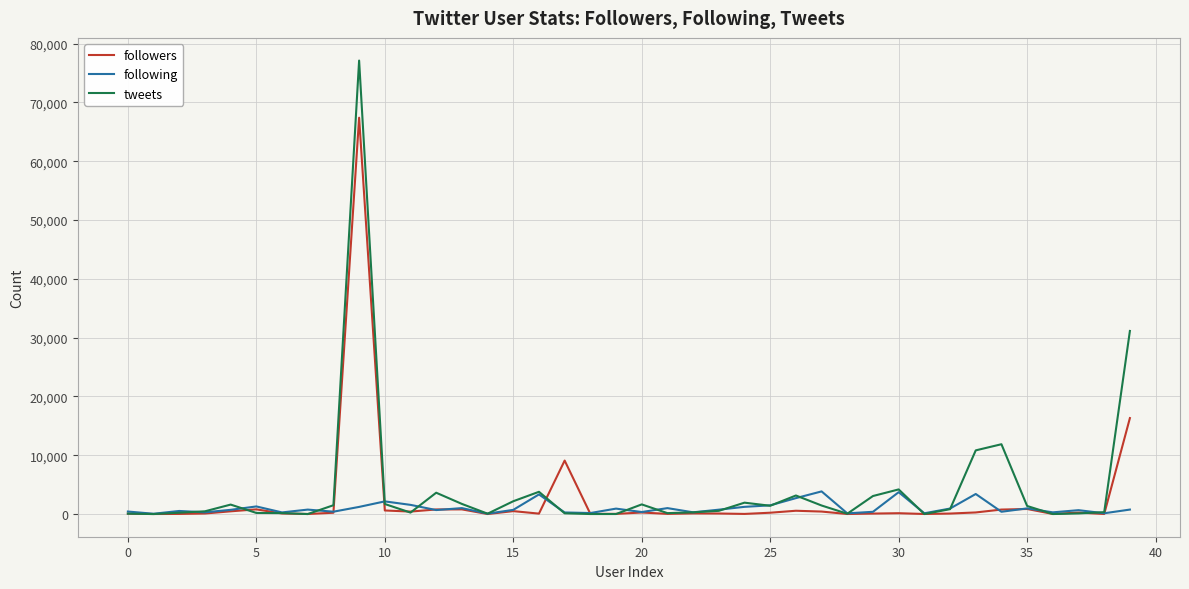

Rank the series by their average value, from highest to lowest.

tweets, followers, following